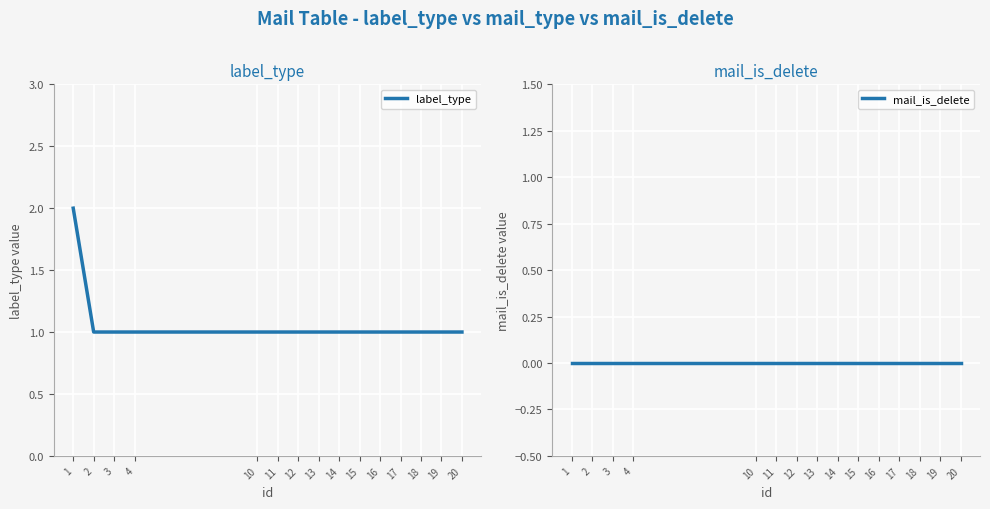

Is the value of mail_is_delete at 20 greater than the value of label_type at 15?

No